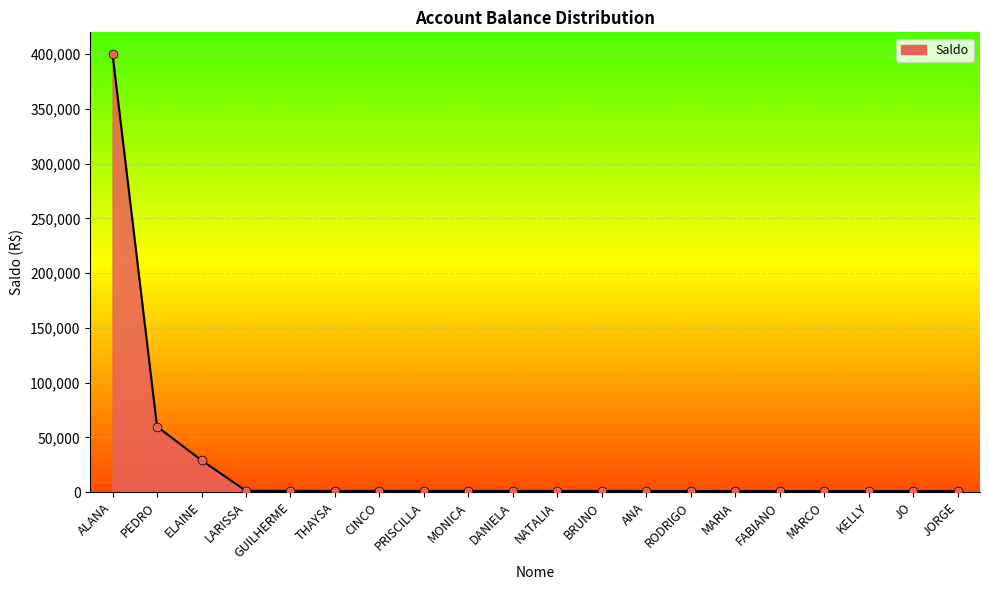

What is the ratio of the value at THAYSA to the value at MARCO?

1.1